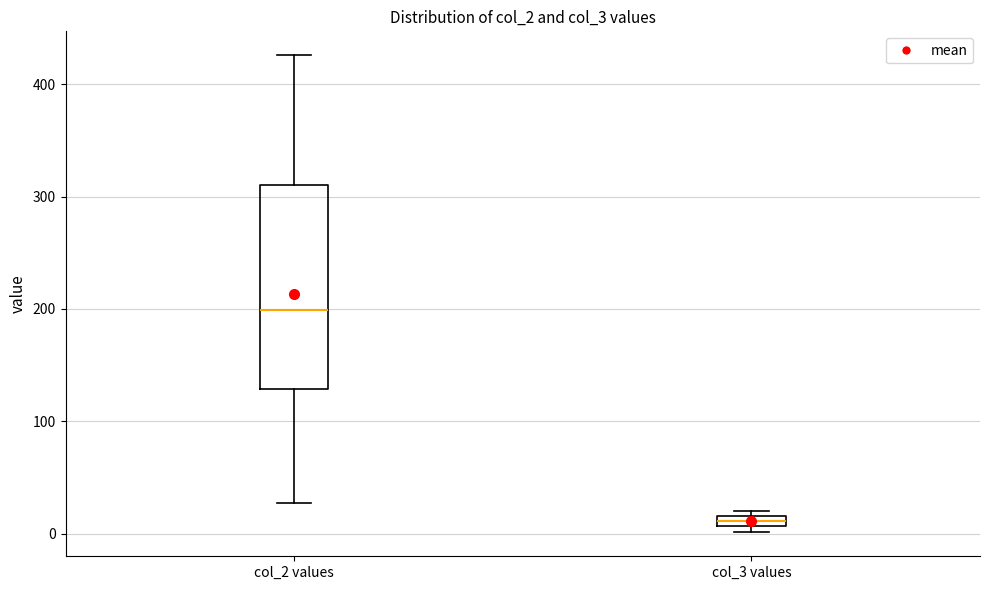

Where is the upper edge of the box for col_3 values on the y-axis? The values are not printed on the chart, so give them approximately, as read against the axis.

20